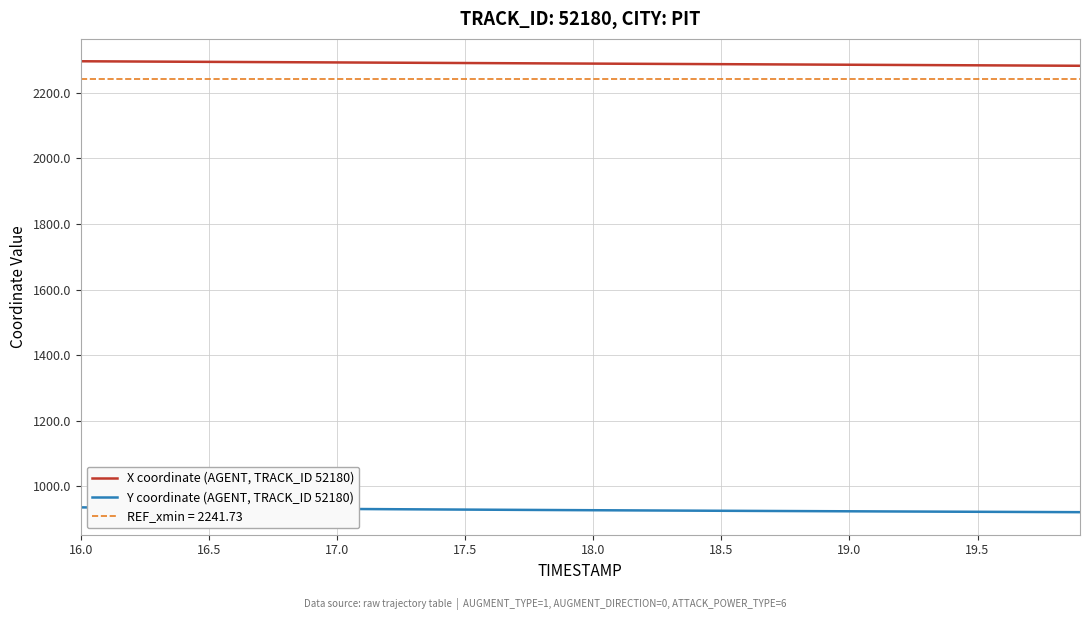

Which series has the widest spread of values?

Y coordinate (AGENT, TRACK_ID 52180)